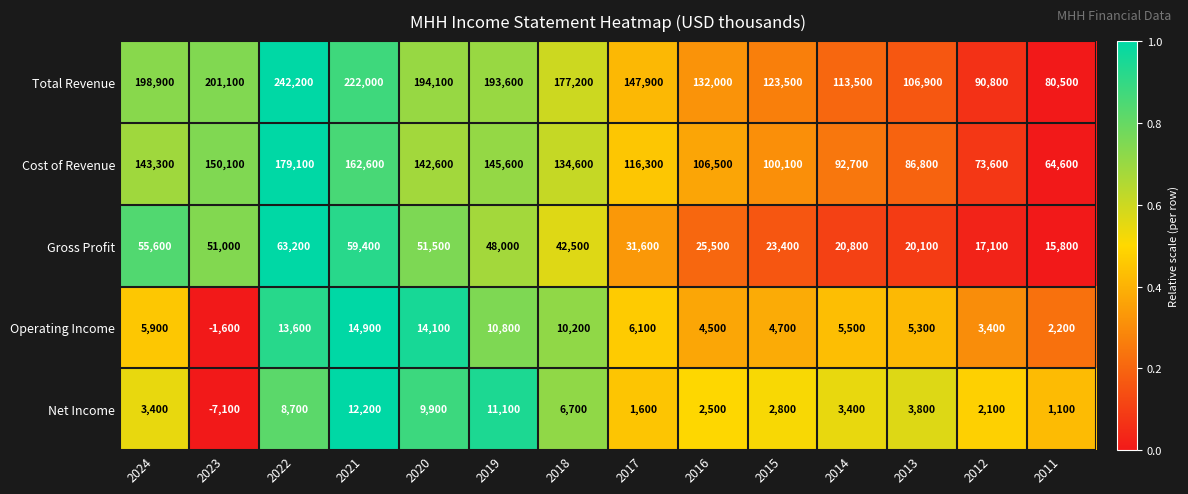

At which label does Gross Profit first exceed 42500?

2024